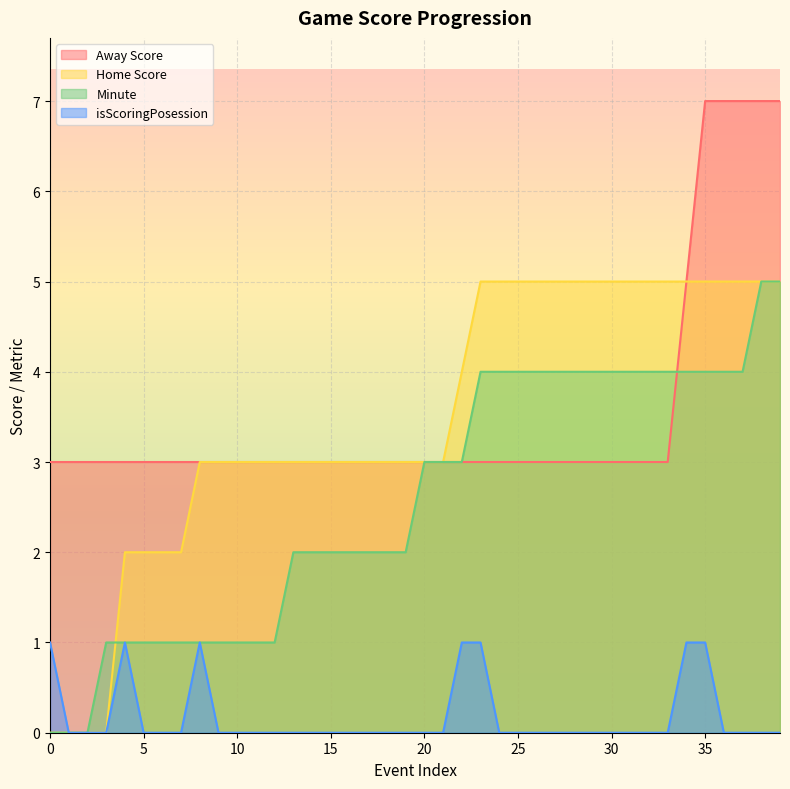

True or false: Home Score and Away Score cross at least once.

False